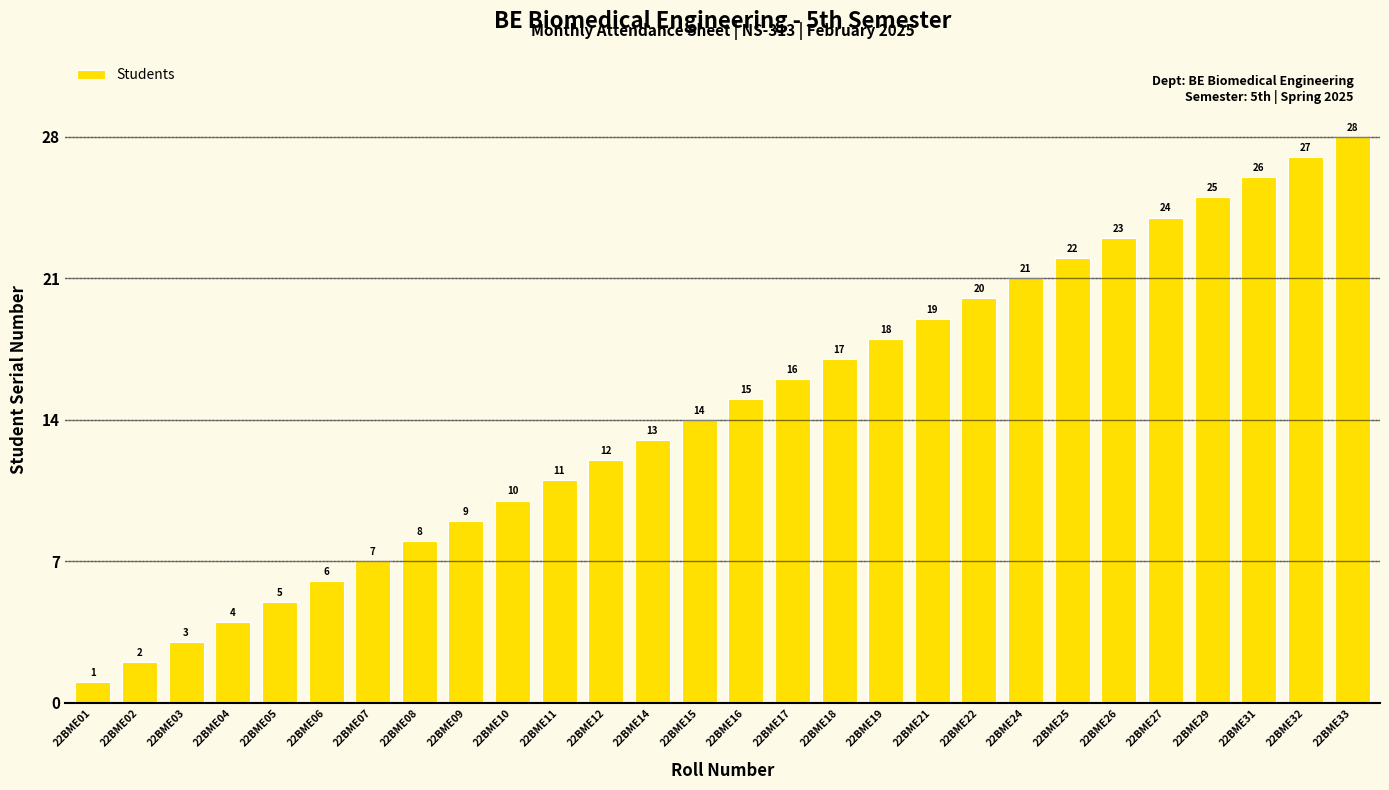

What is the difference between the values at 22BME03 and 22BME06?

3